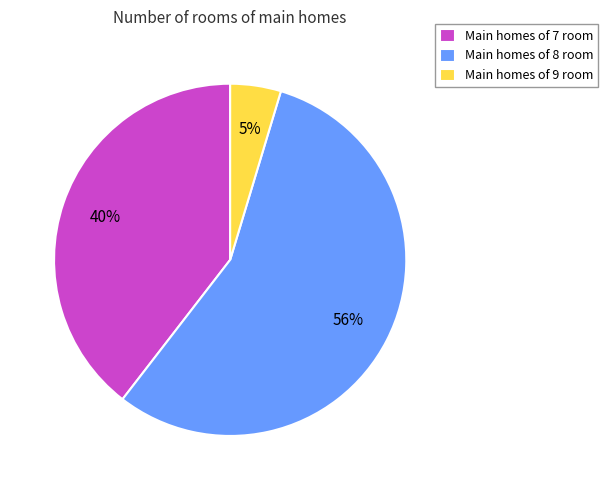

To the nearest percent, what portion does Main homes of 7 room represent?

40%